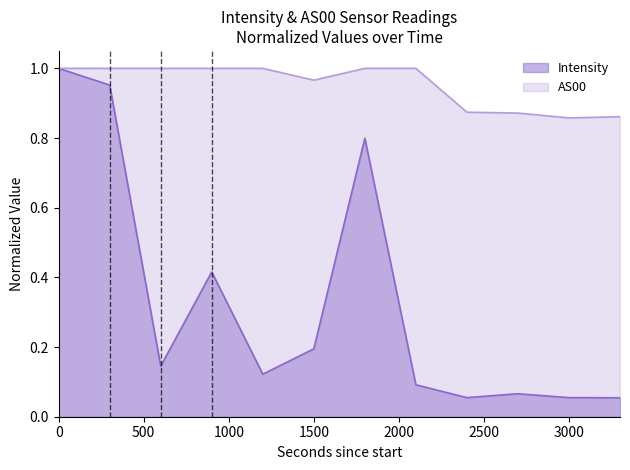

Count the number of data series in this chart.

2